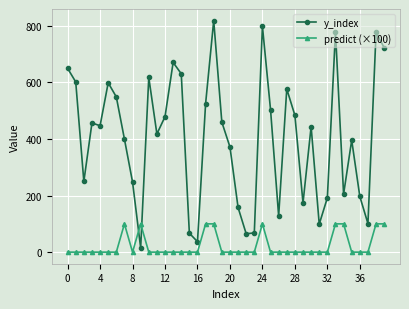

What is the maximum value for y_index?

819